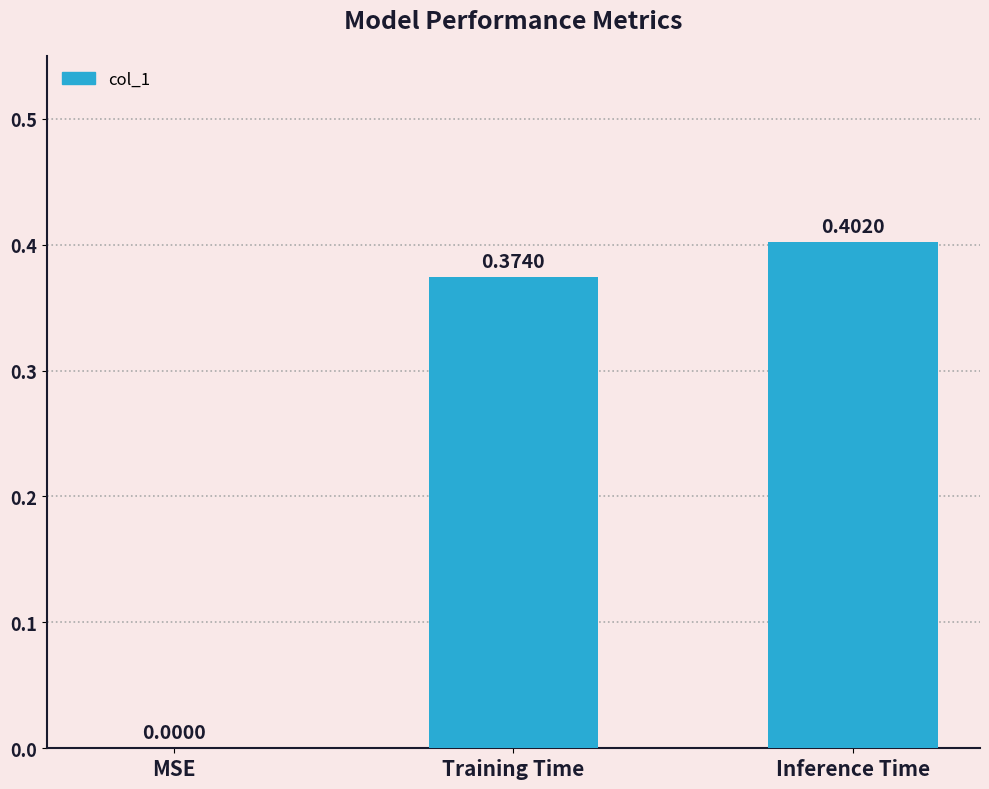

What is the sum of all values?

0.8